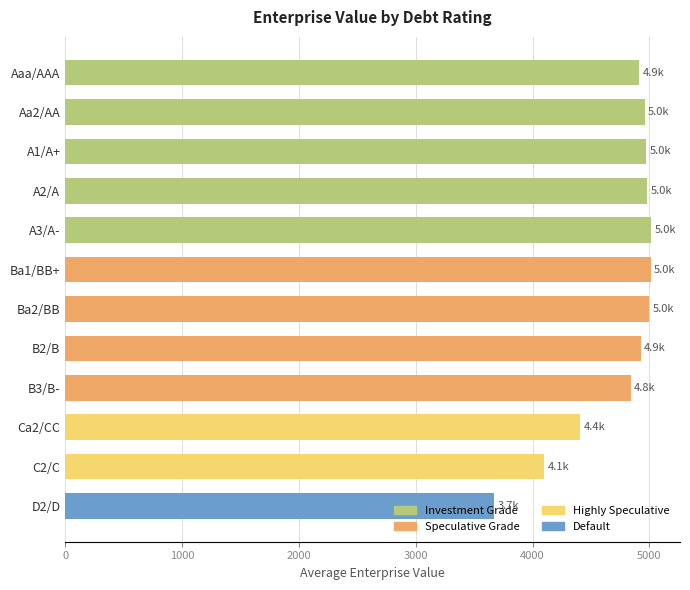

What is the value of the 5th bar from the top?

5012.0